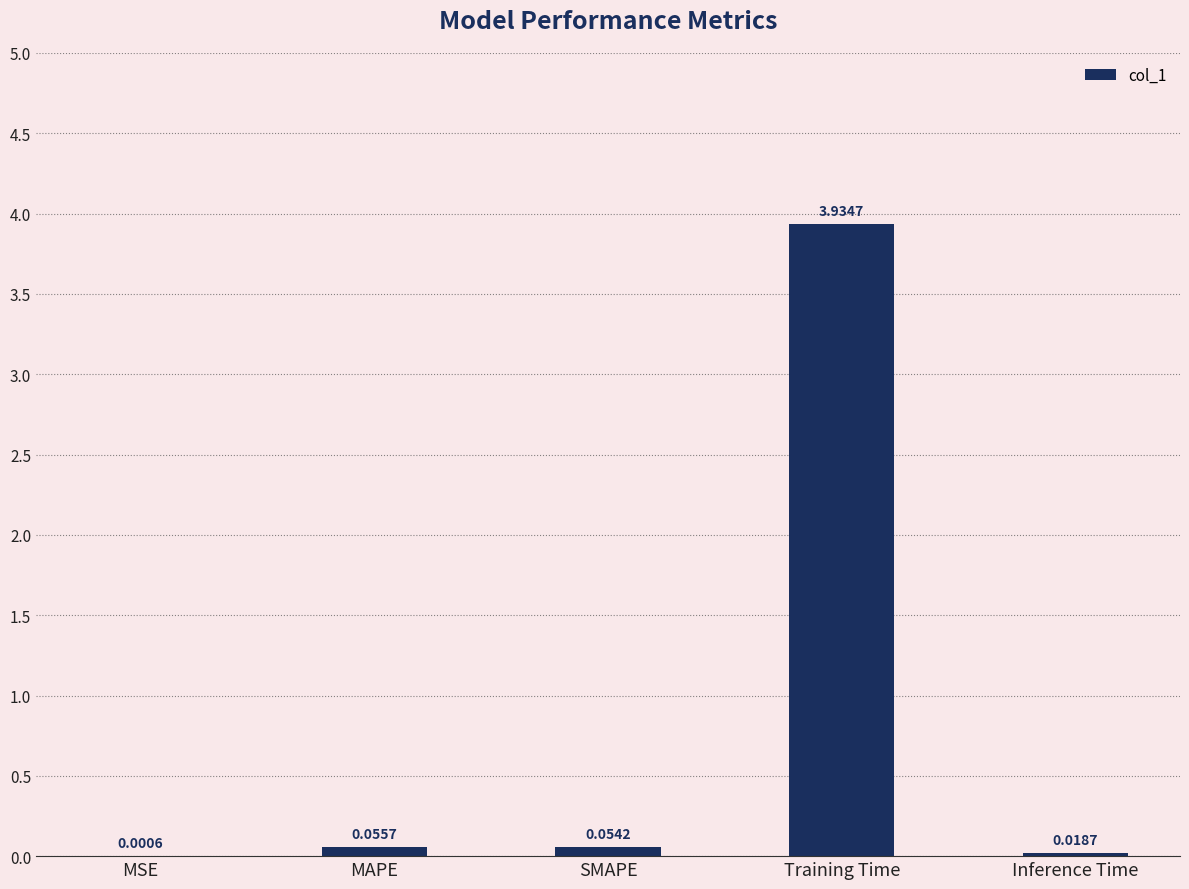

Where is the data nearest to the value 1?

MAPE